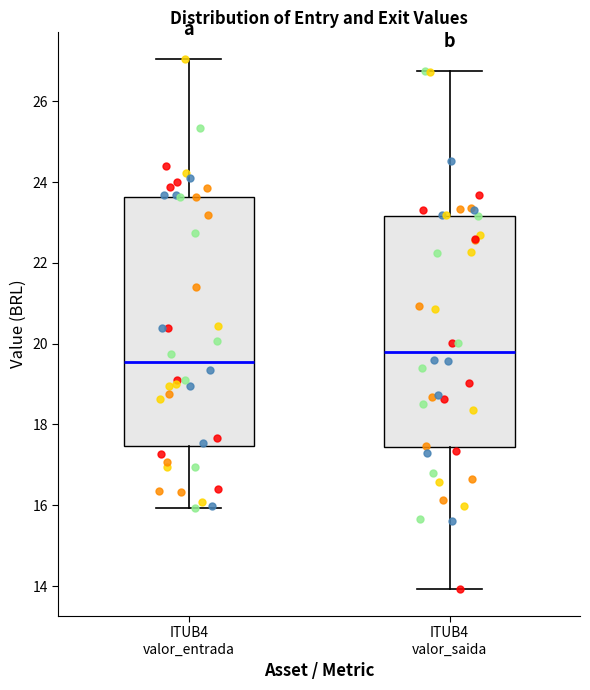

Reading left to right, transcribe this box plot: for each box, give where its median line is, the range the box spans, and where its two whiskers end, as read against the y-axis. The values are not printed on the chart, so give them approximately, as read against the axis.

ITUB4 valor_entrada: median 19.6, box 17.4 to 23.6, whiskers 16.0 to 27.0
ITUB4 valor_saida: median 19.8, box 17.4 to 23.2, whiskers 14.0 to 26.8